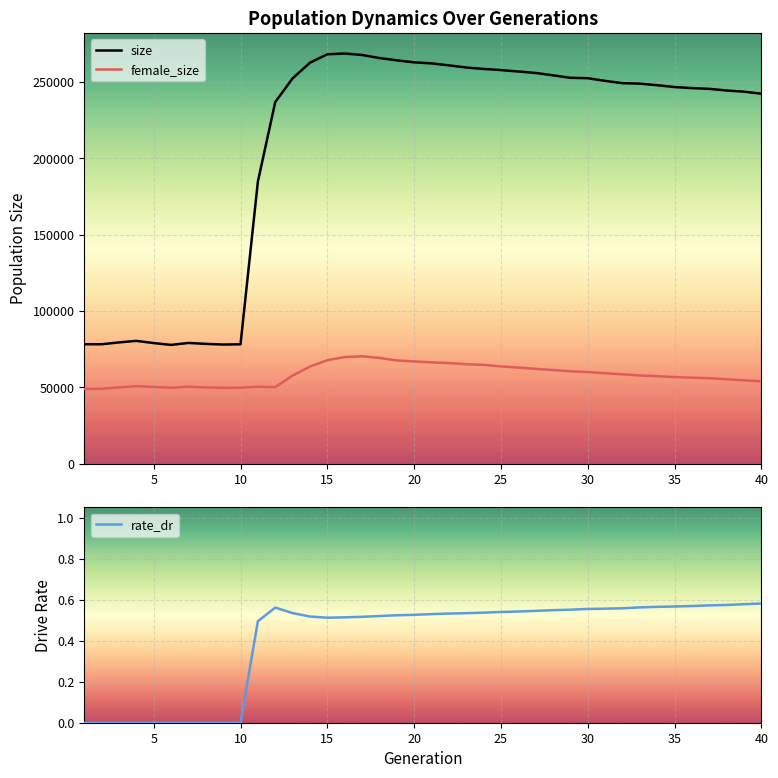

True or false: size and female_size cross at least once.

False